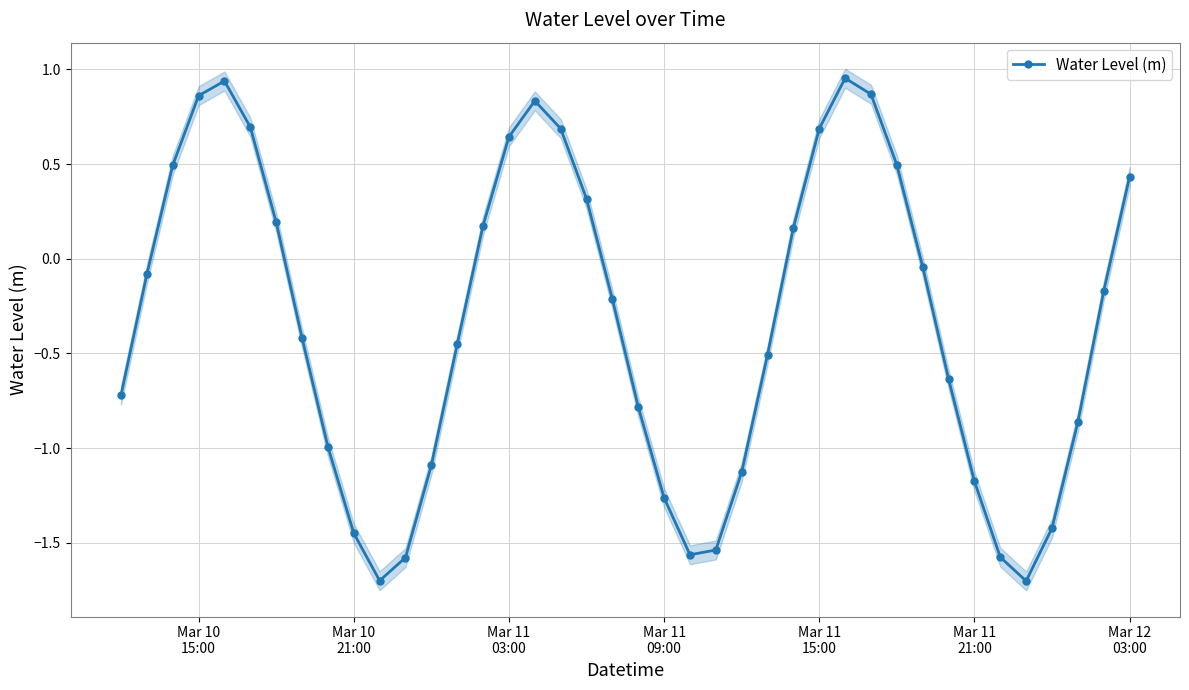

Count the number of values greater than 0.

16